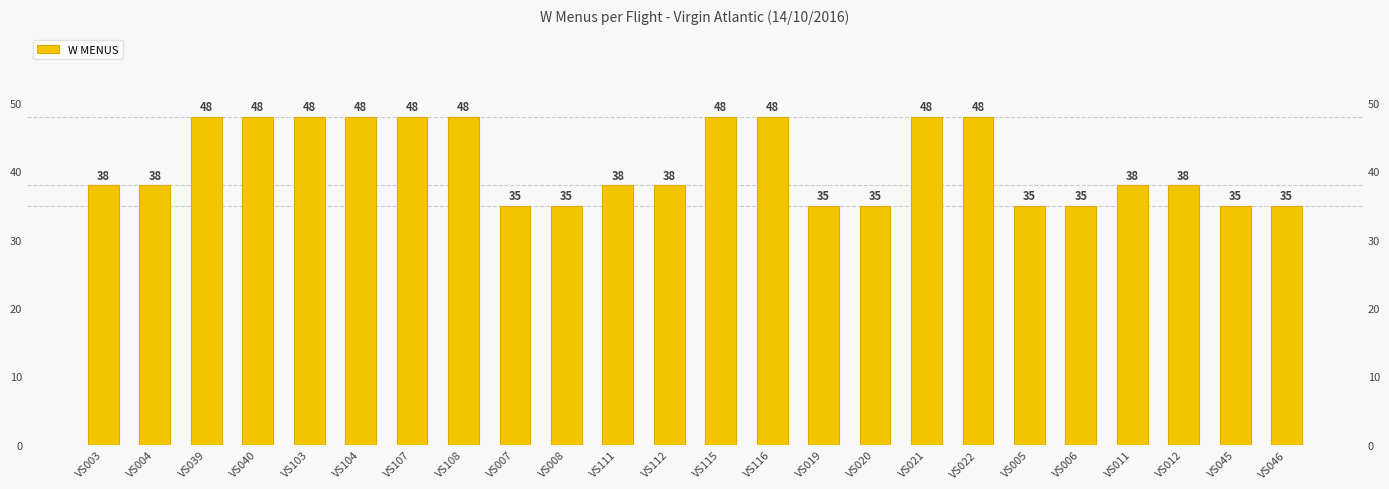

Rank the categories by value from highest to lowest.

VS039, VS040, VS103, VS104, VS107, VS108, VS115, VS116, VS021, VS022, VS003, VS004, VS111, VS112, VS011, VS012, VS007, VS008, VS019, VS020, VS005, VS006, VS045, VS046